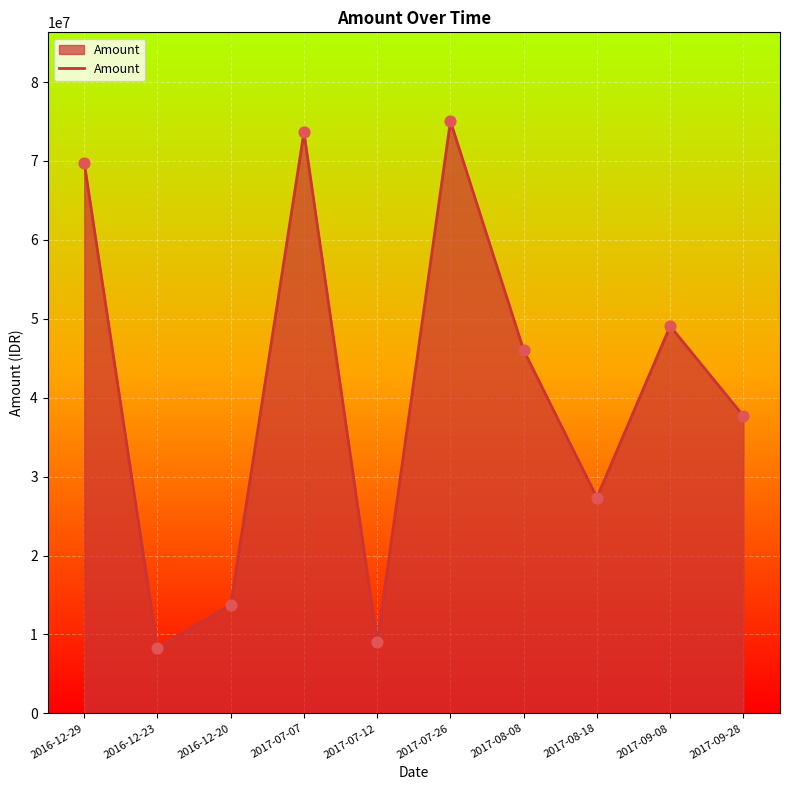

What is the change in value from 2016-12-29 to 2017-07-12?

-60746000